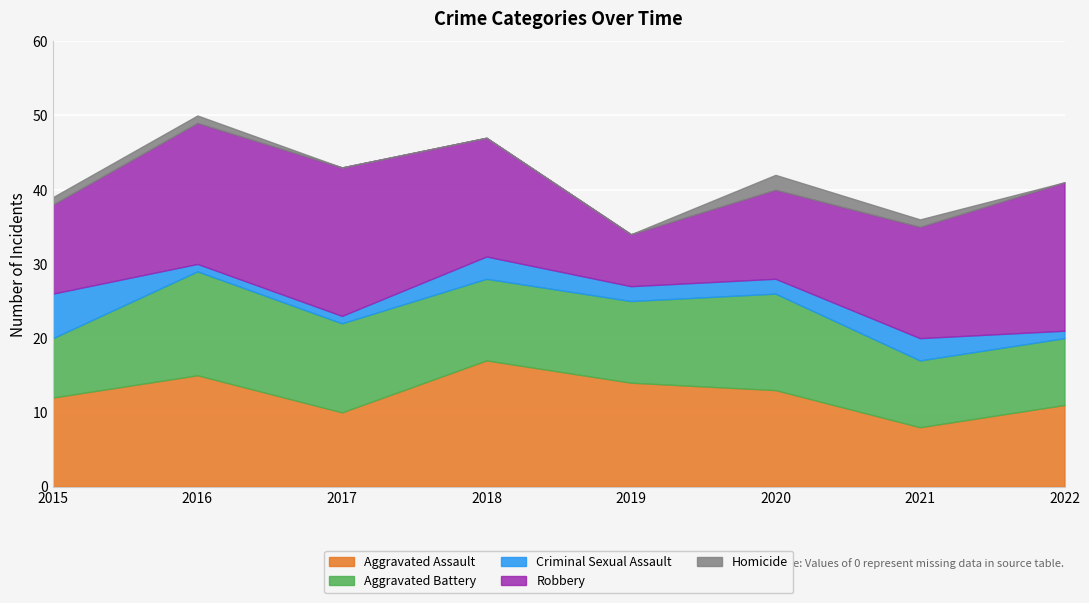

Between 2017 and 2020, which is larger?

2020